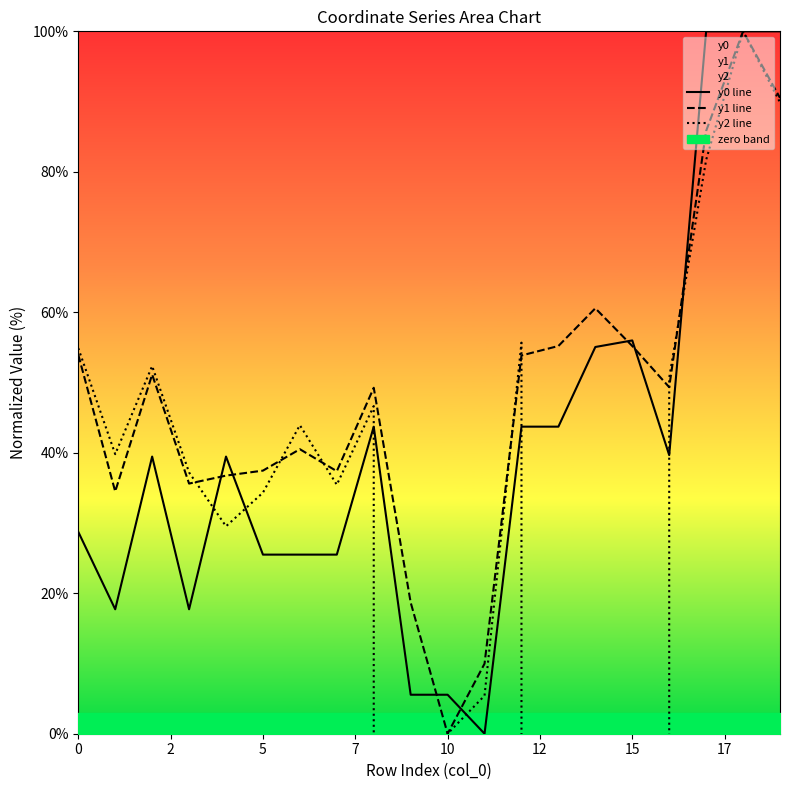

At how many categories does at least one series exceed -506462?

20